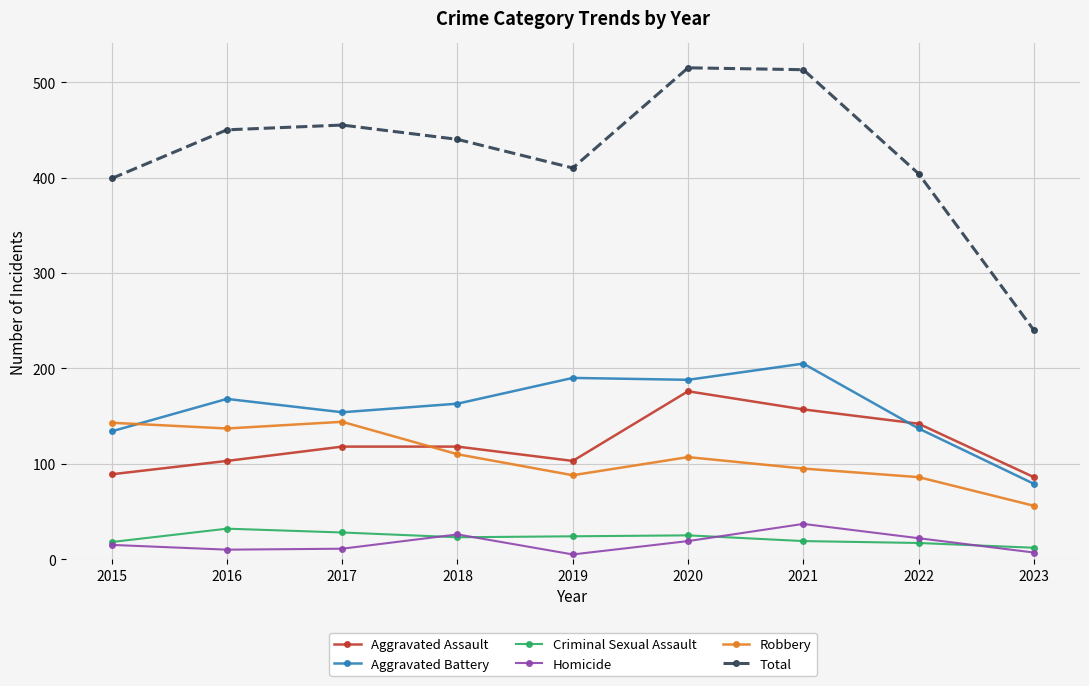

What are all the series names shown in the legend?

Aggravated Assault, Aggravated Battery, Criminal Sexual Assault, Homicide, Robbery, Total